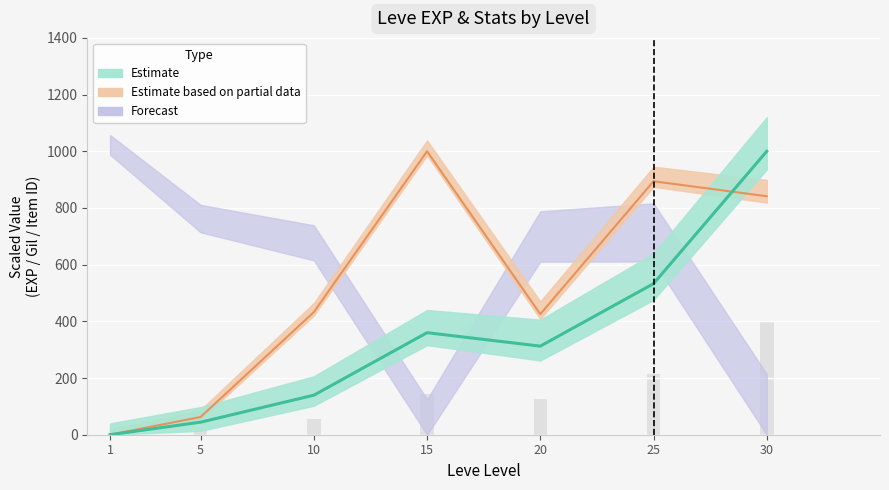

What is the sum of all Leve EXP values?

2389.3